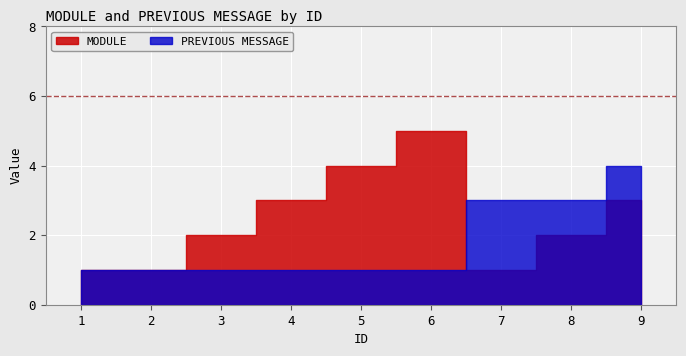

True or false: MODULE has more than 1 interior local peaks.

False